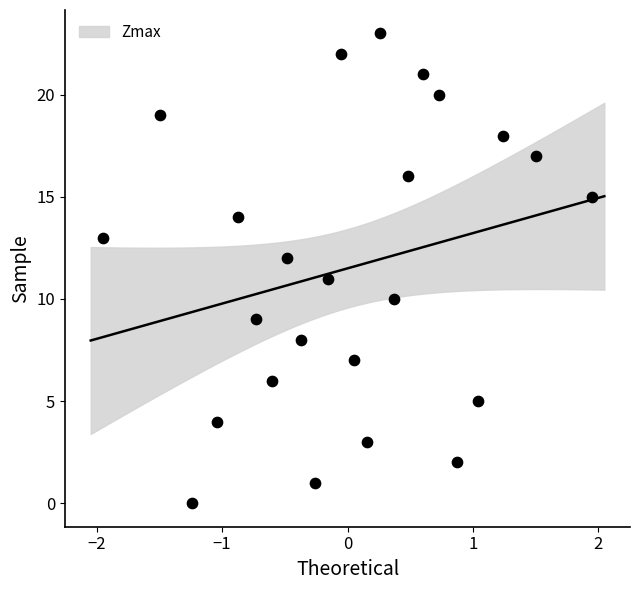

What is the range of Y values (max minus min)?

23